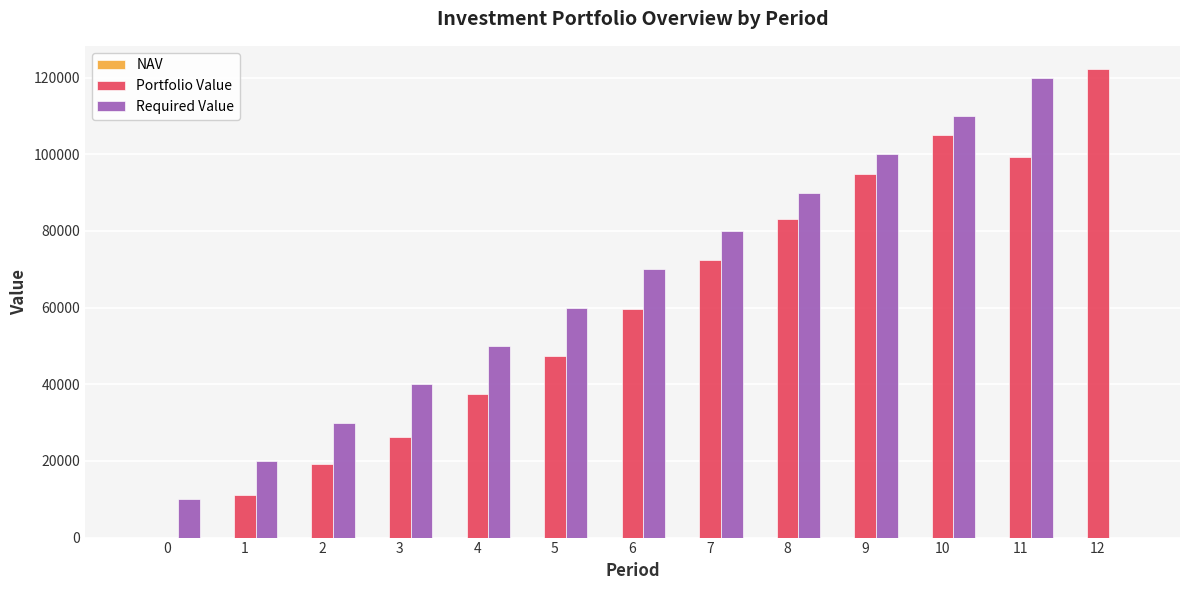

How many groups of bars are there?

13